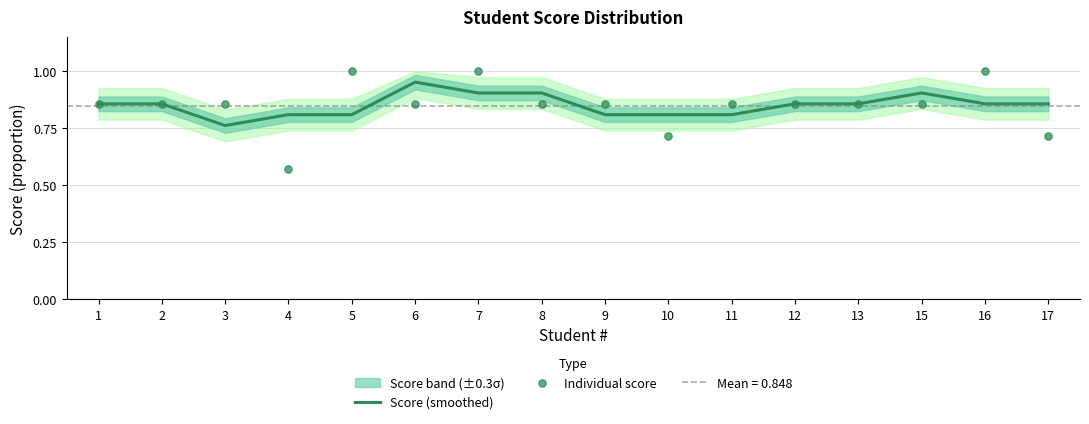

Which series contains the lowest Y value?

Individual score